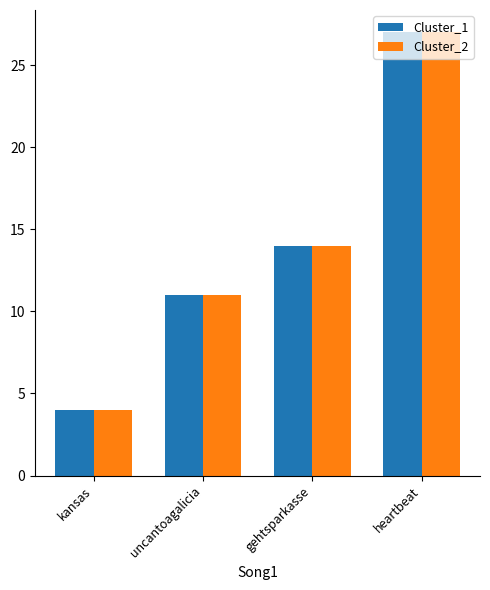

Count the Cluster_2 values in the range 11 to 27.

3